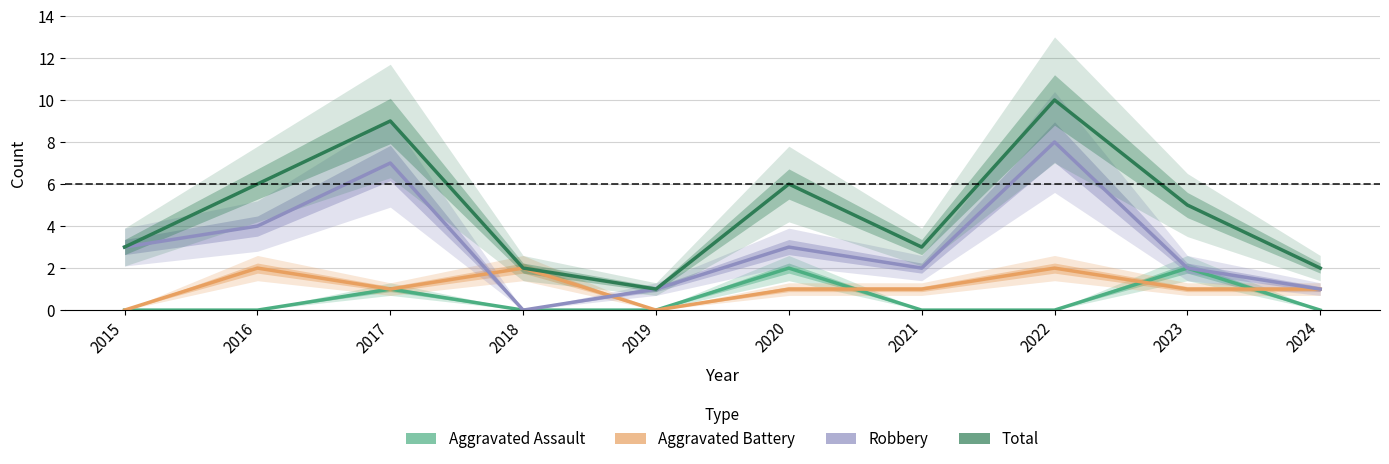

Which series changed the most between 2021 and 2023?

Aggravated Assault